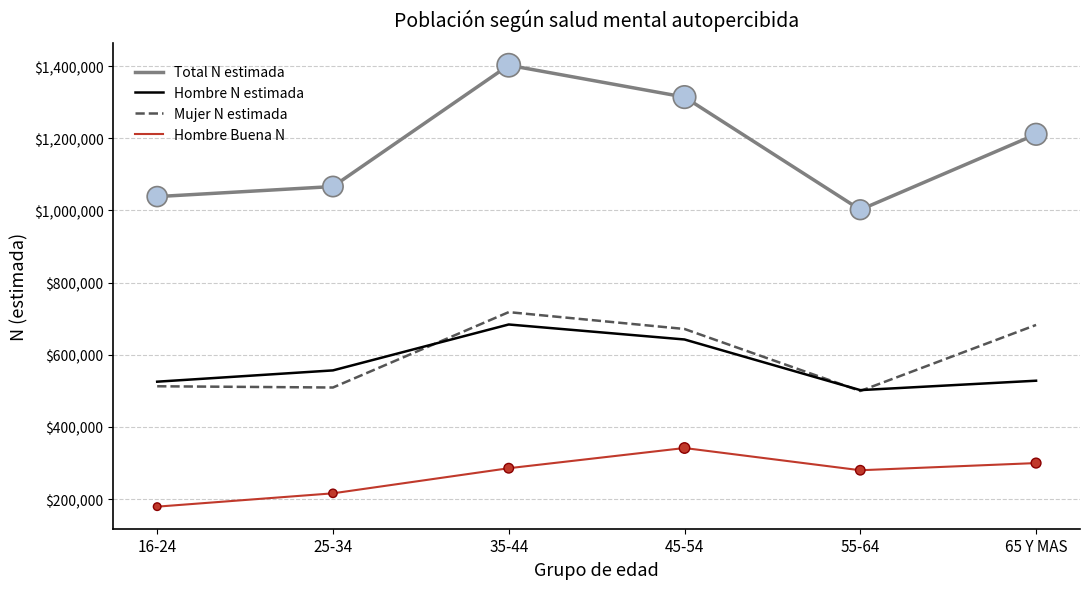

At which category is the sum across all series the highest?

35-44